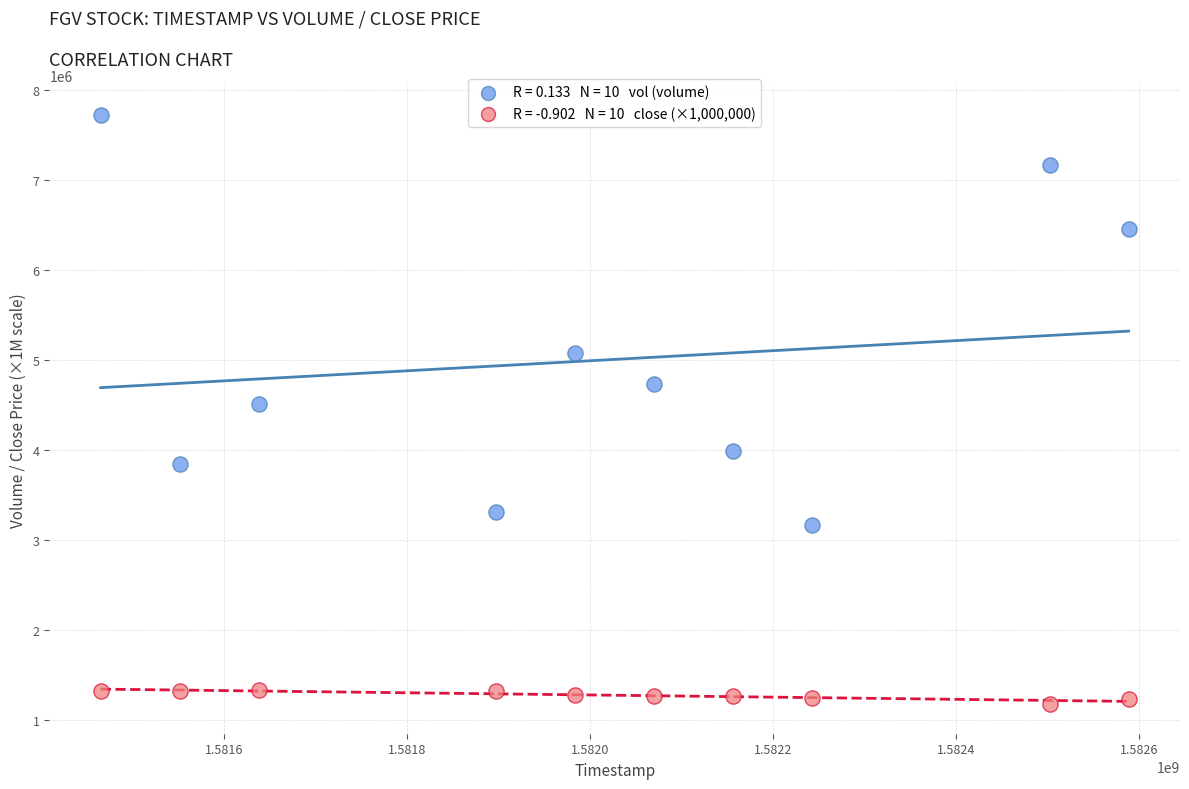

Across all data points, what is the range of X values (max minus min)?

1123200